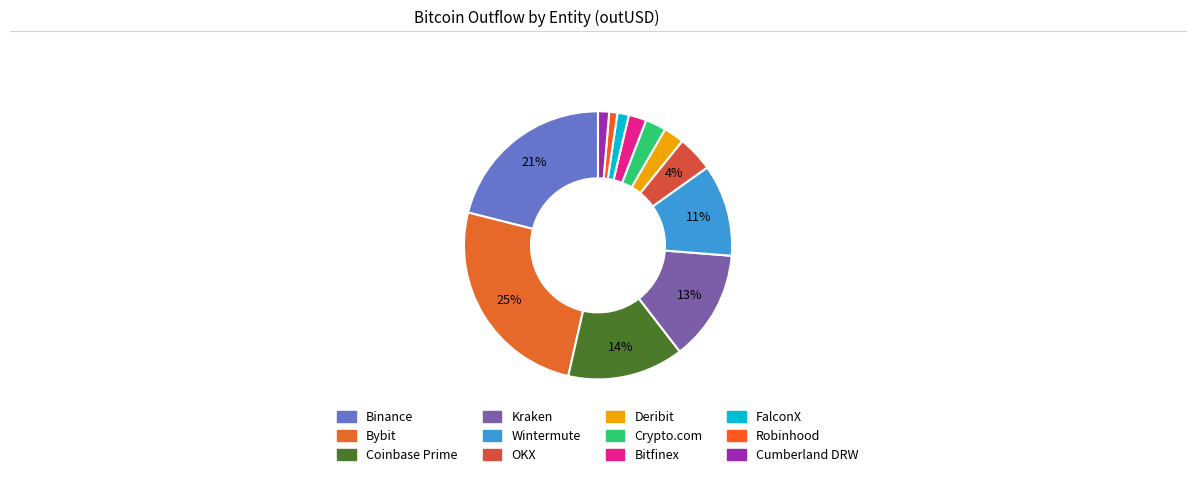

Which category has the smallest portion of the pie?

Robinhood